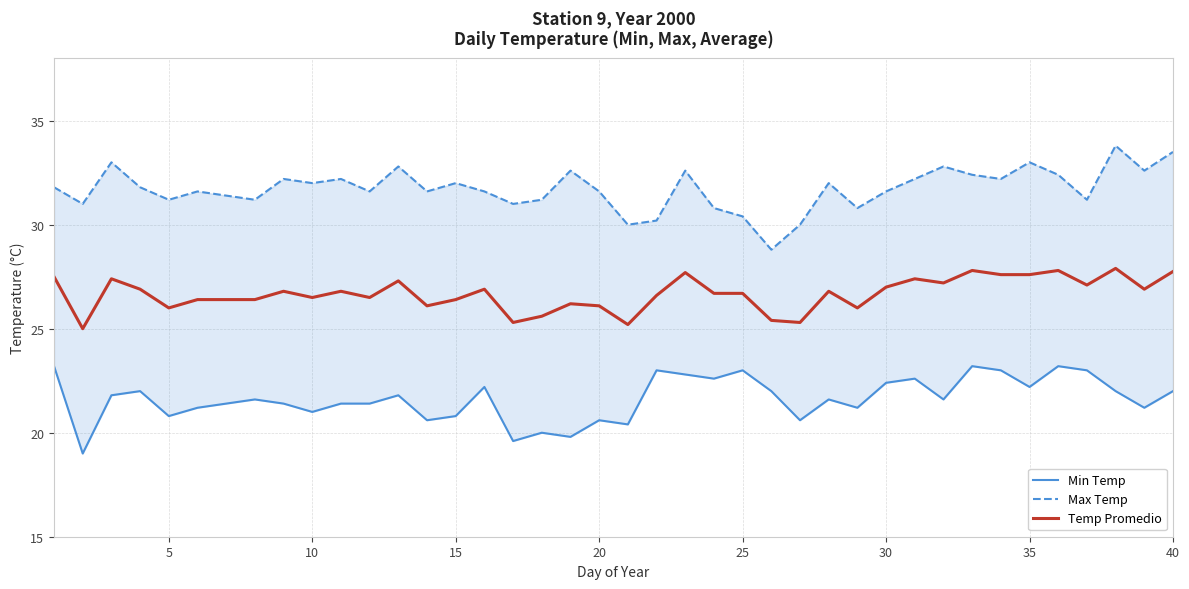

The value of Temp Promedio at 5 is 26.0. True or false?

True